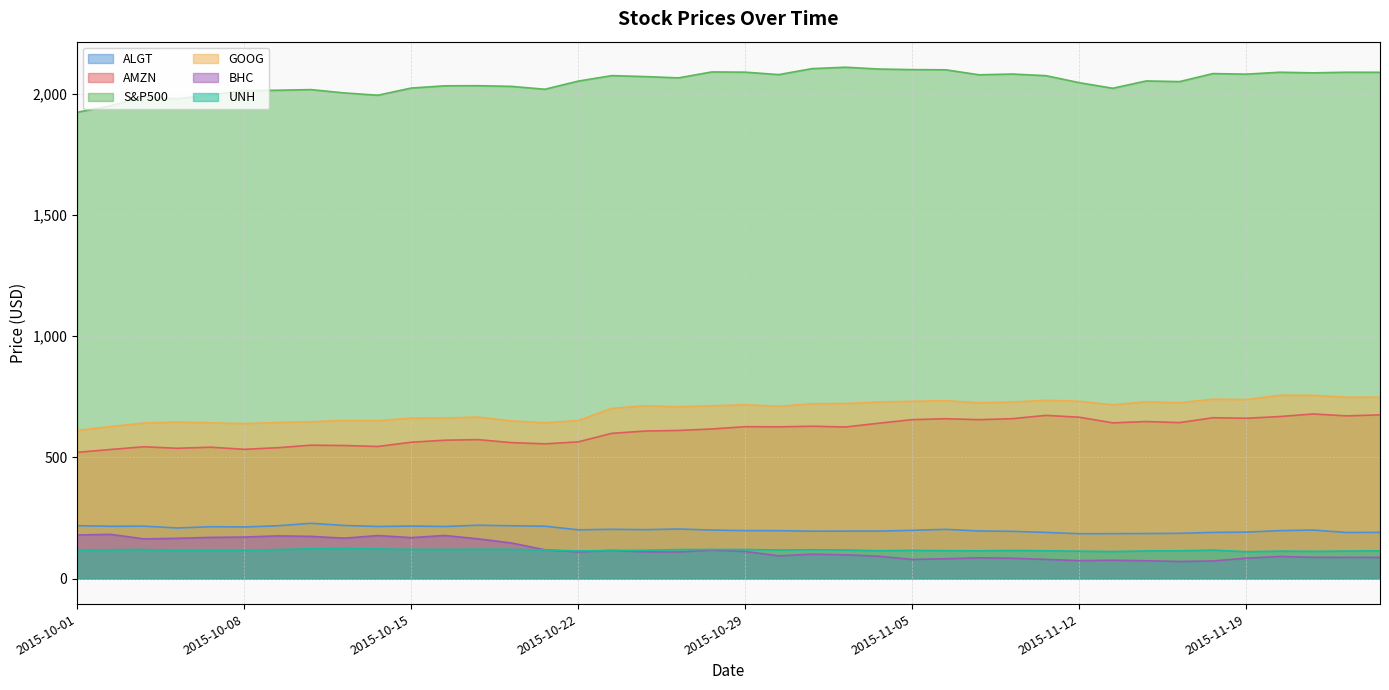

How many lines are shown in the chart?

6